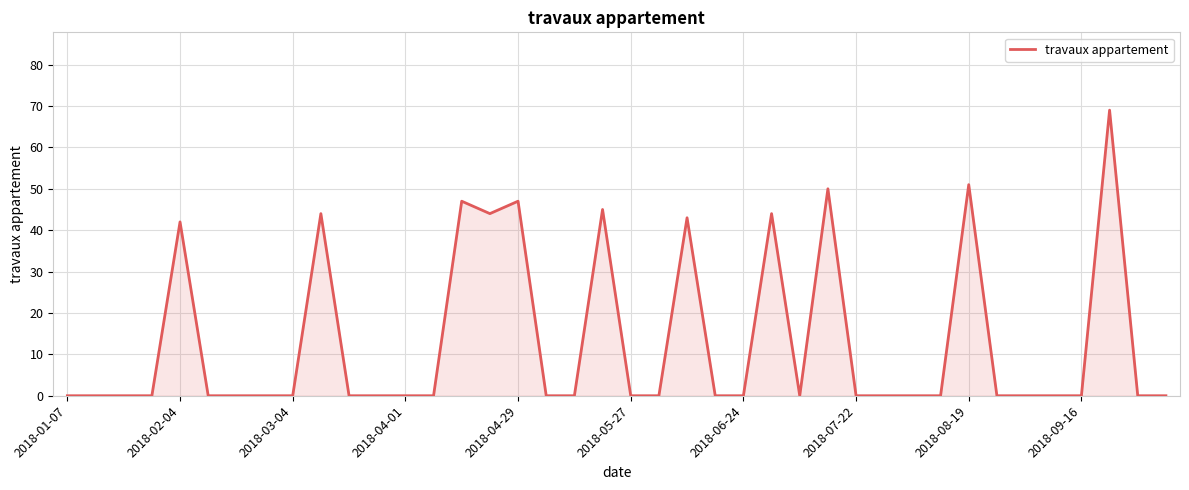

What is the greatest value displayed?

69